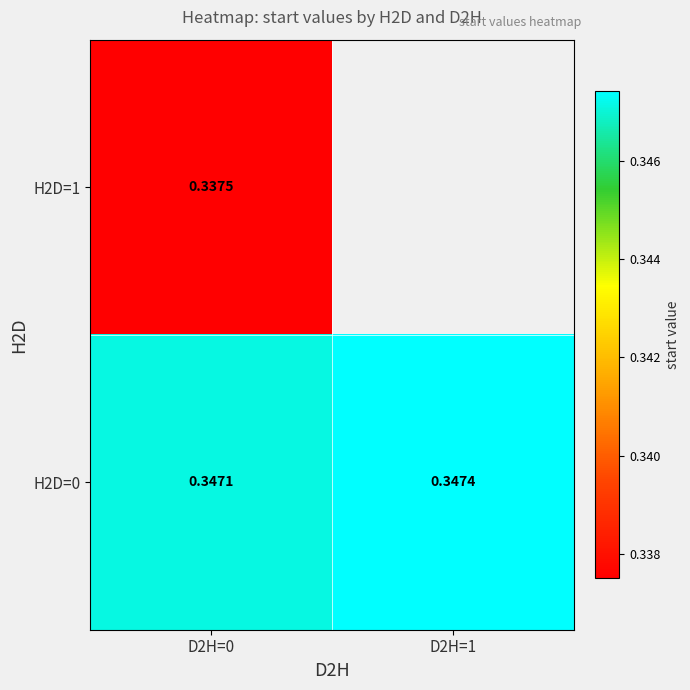

Which label corresponds to the smallest value in the chart?

D2H=0